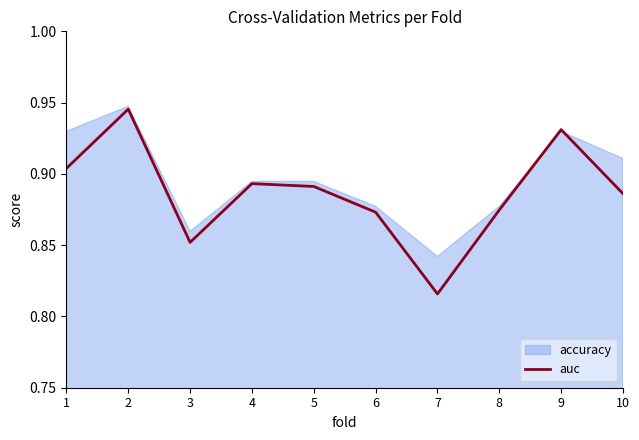

At which label is auc closest to 0?

7